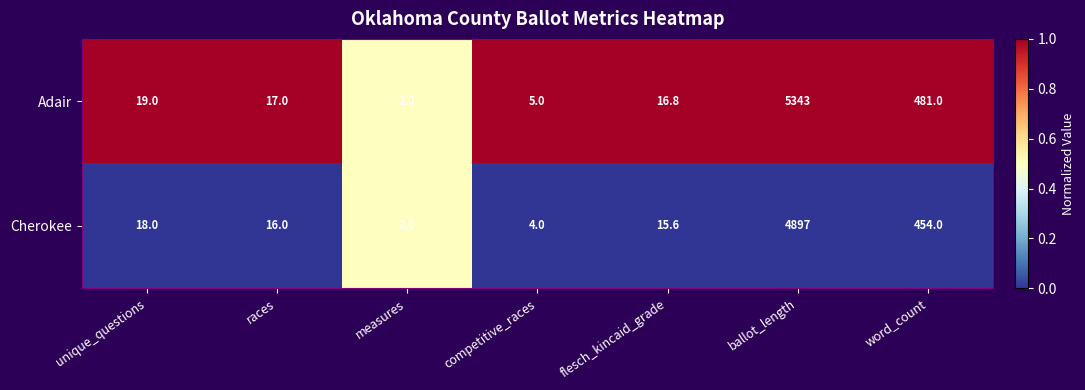

The value of Cherokee at competitive_races is 4.0. True or false?

True